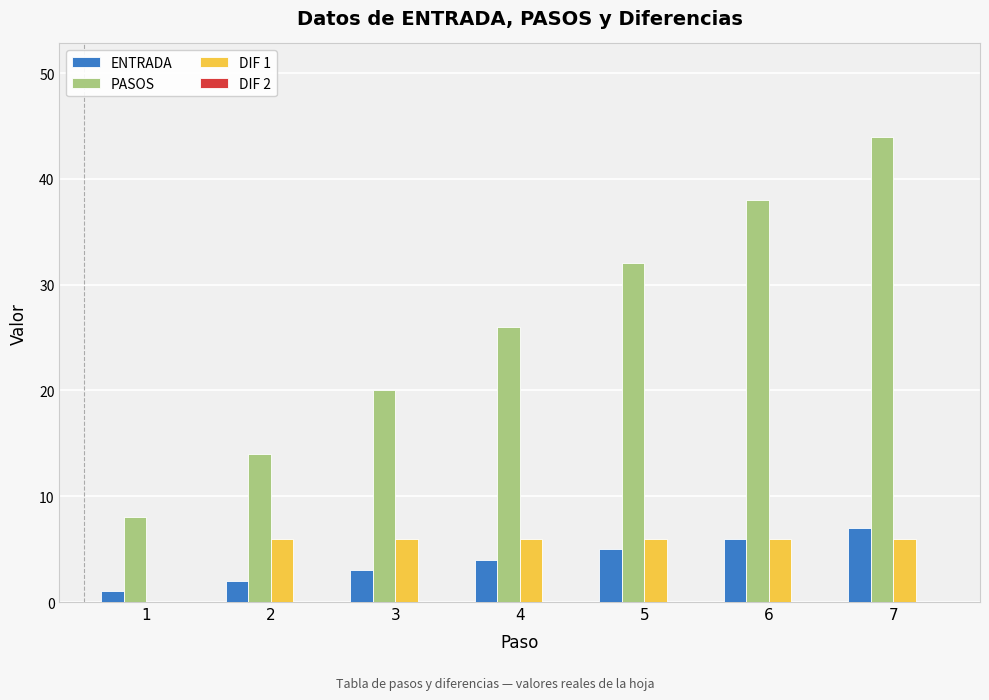

How many groups of bars are there?

7